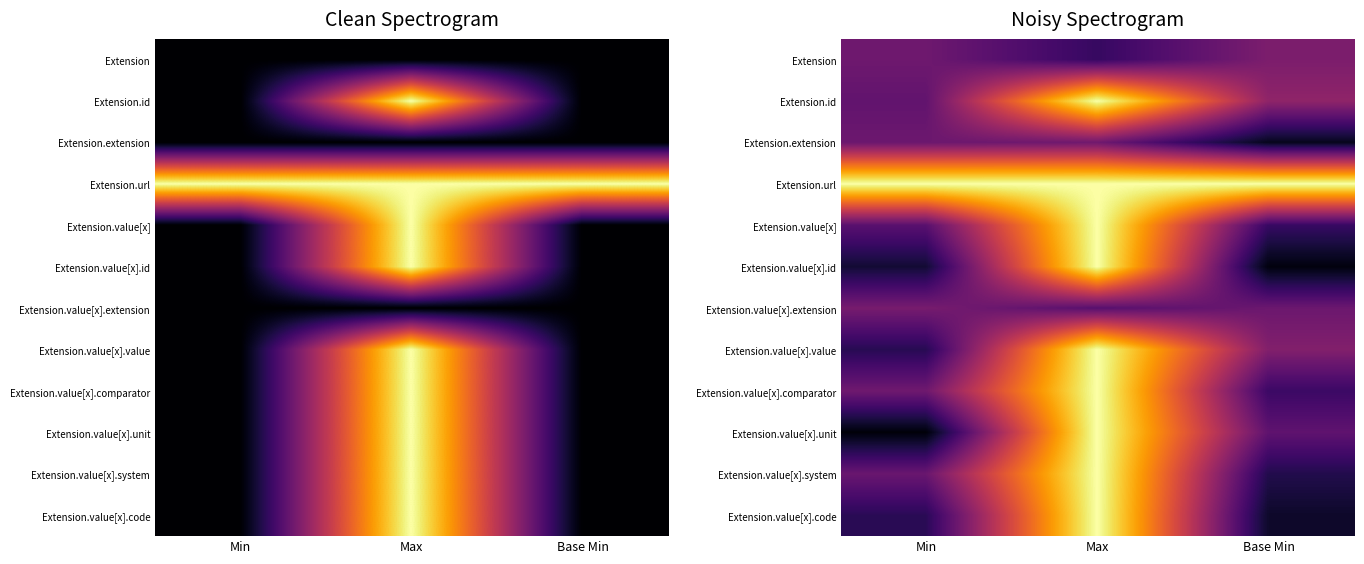

At which label is Extension.value[x].code closest to 0?

Base Min